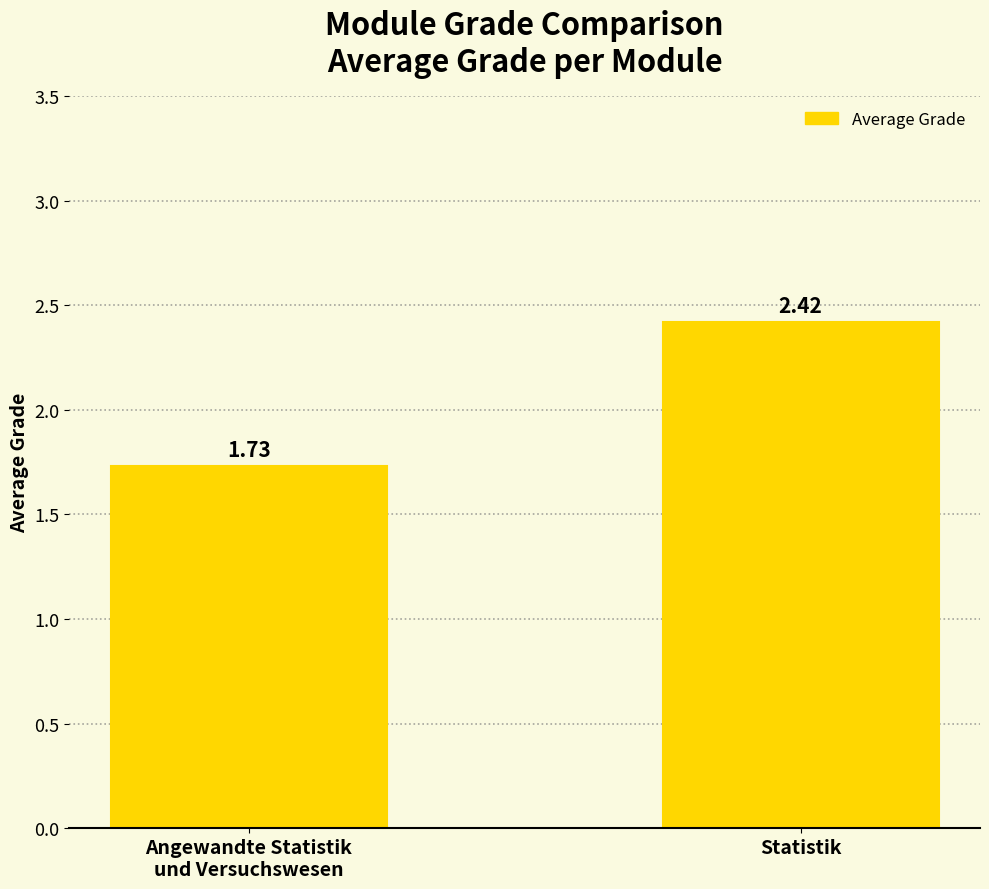

How many categories are shown in the chart?

2